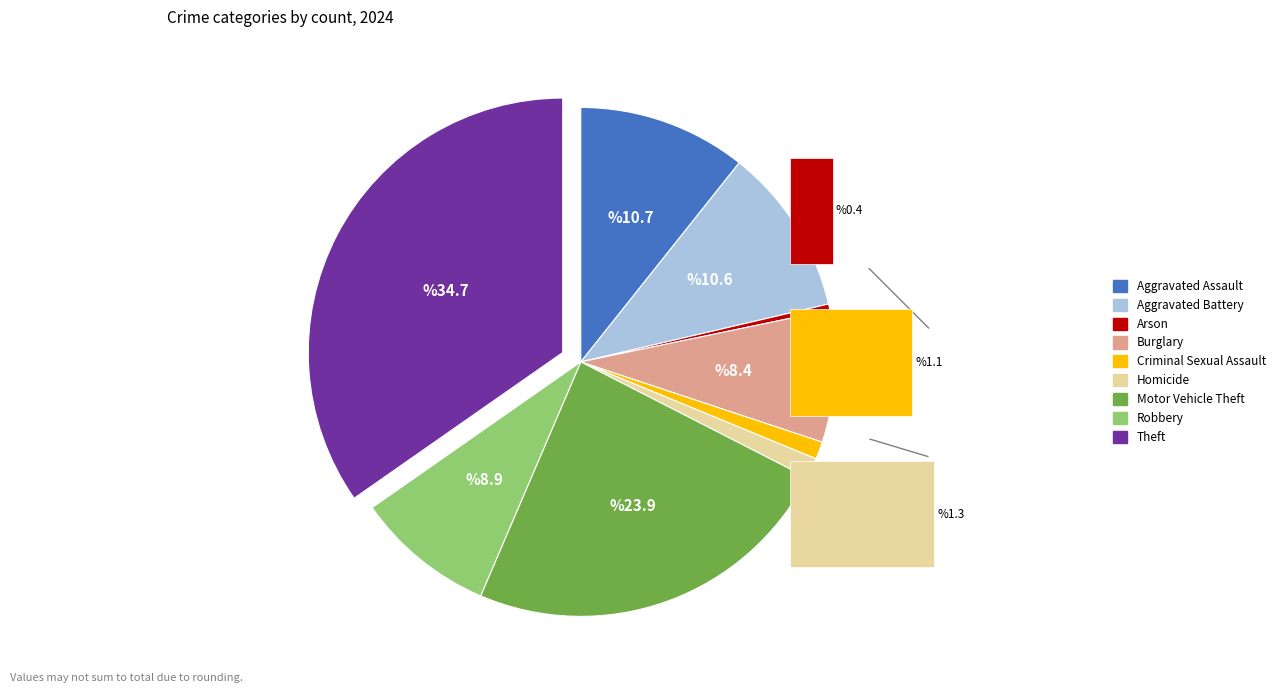

Which category has the biggest portion of the pie?

Theft